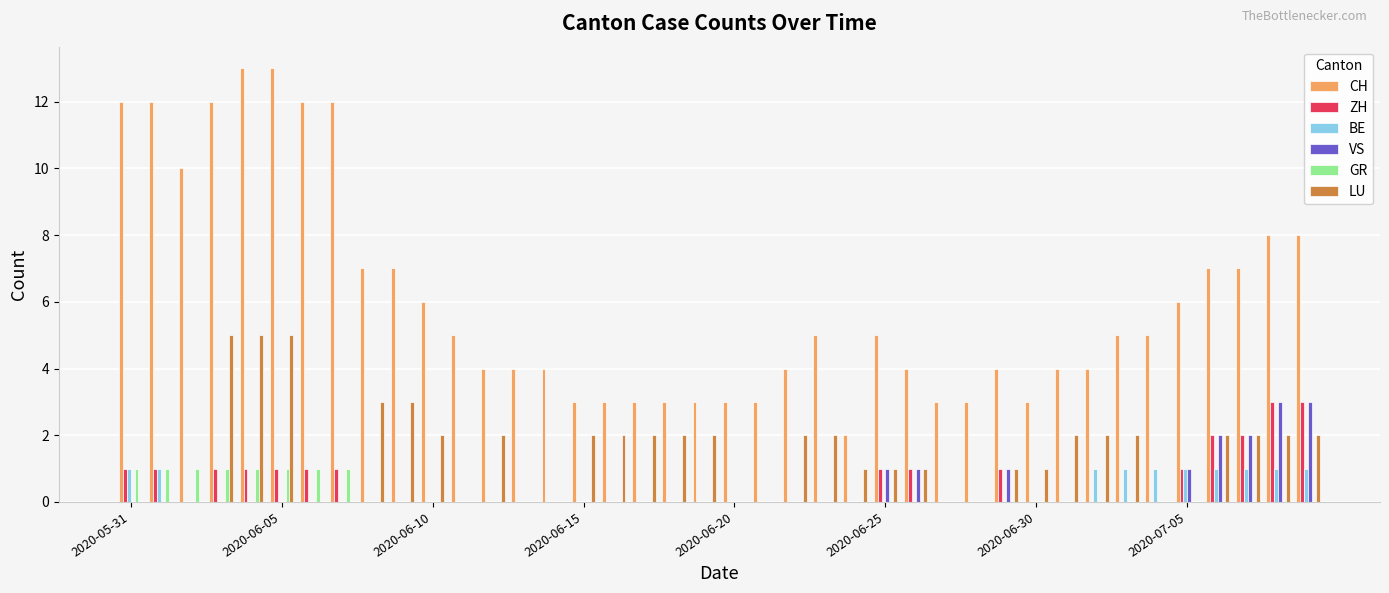

What is the sum of all BE values?

10